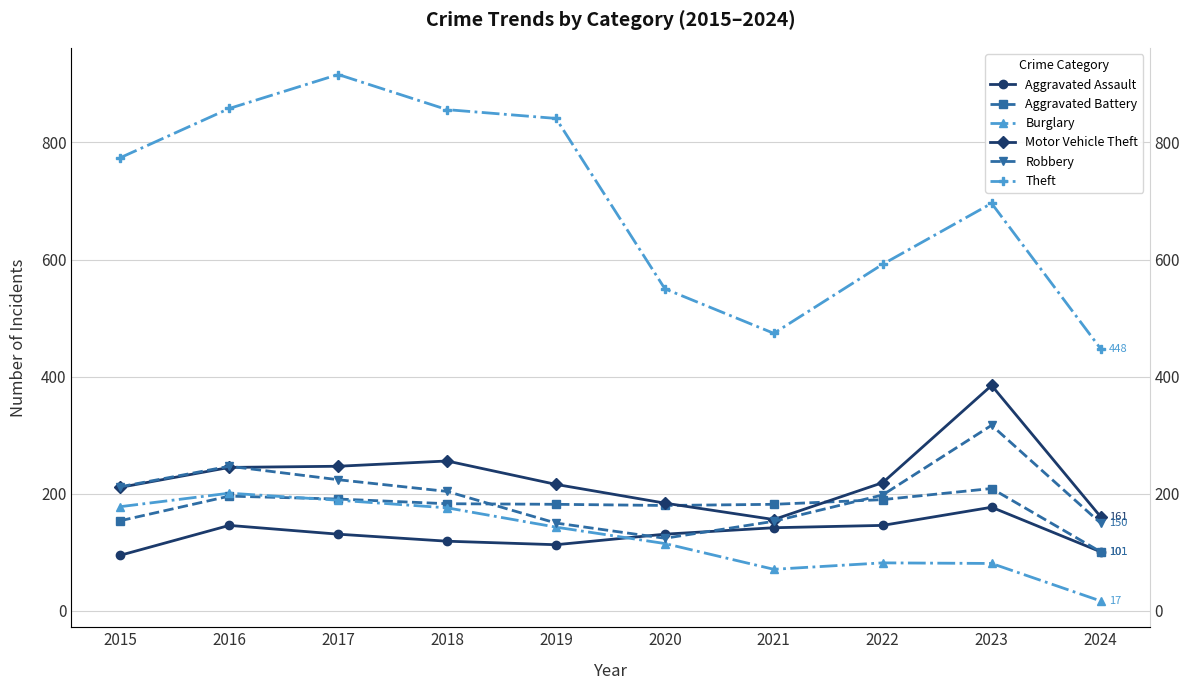

What is the smallest value displayed?

17